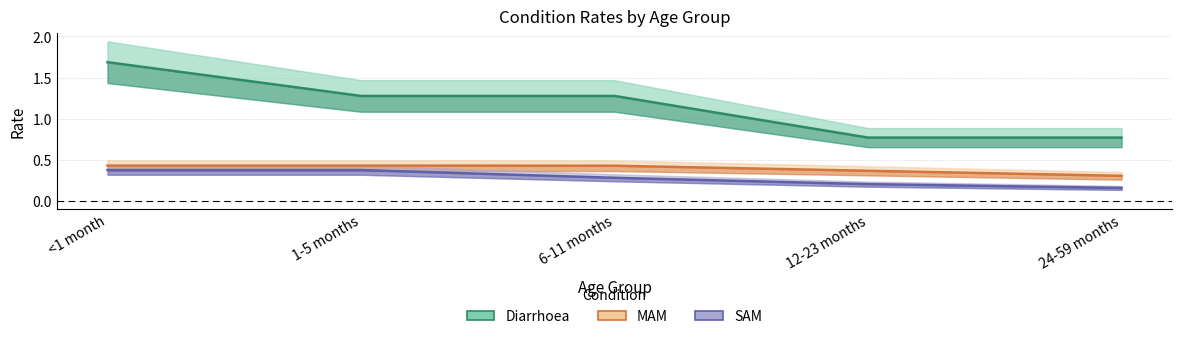

Reading left to right, what are all the values shown in this chart?

Diarrhoea: 1.7	1.3	1.3	0.8	0.8
MAM: 0.4	0.4	0.4	0.4	0.3
SAM: 0.4	0.4	0.3	0.2	0.2